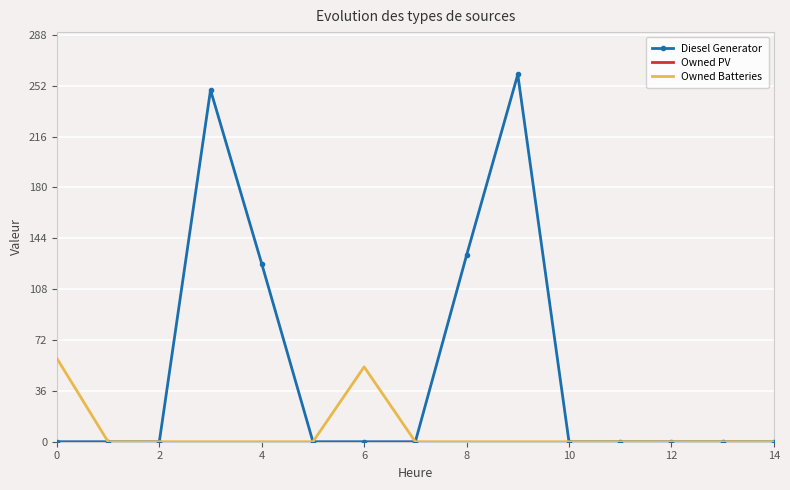

What is the highest value of the Diesel Generator series?

260